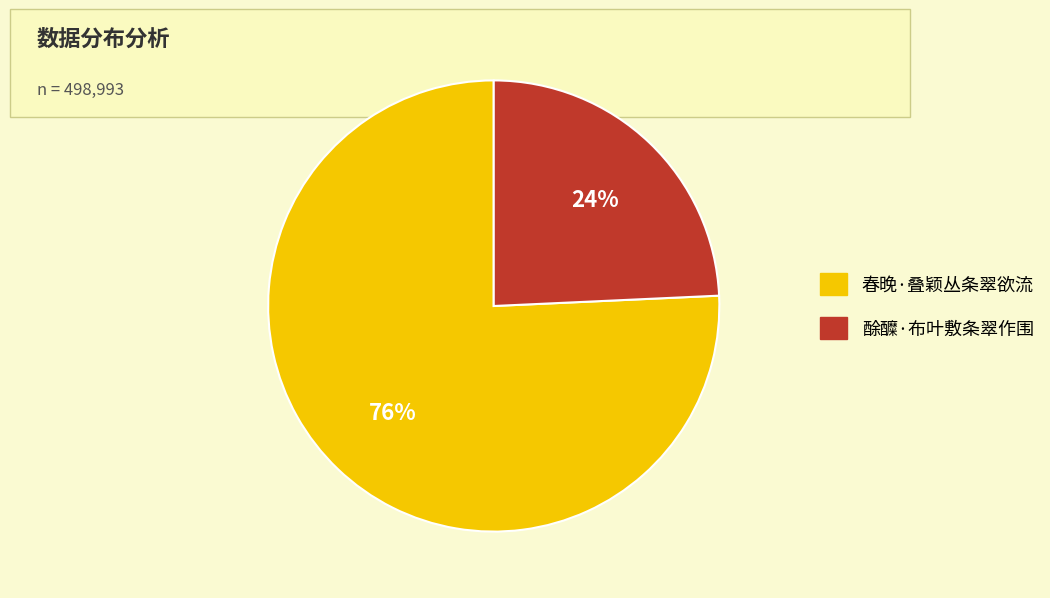

Do 酴醾·布叶敷条翠作围 and 春晚·叠颖丛条翠欲流 together represent more than half of the pie?

Yes